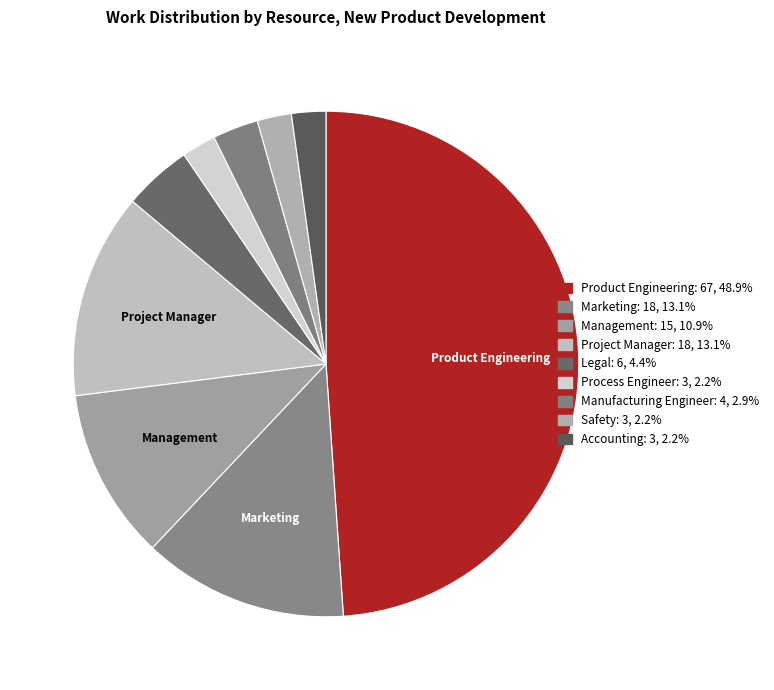

To the nearest percent, what is the difference between the Accounting and Manufacturing Engineer slice percentages?

1%